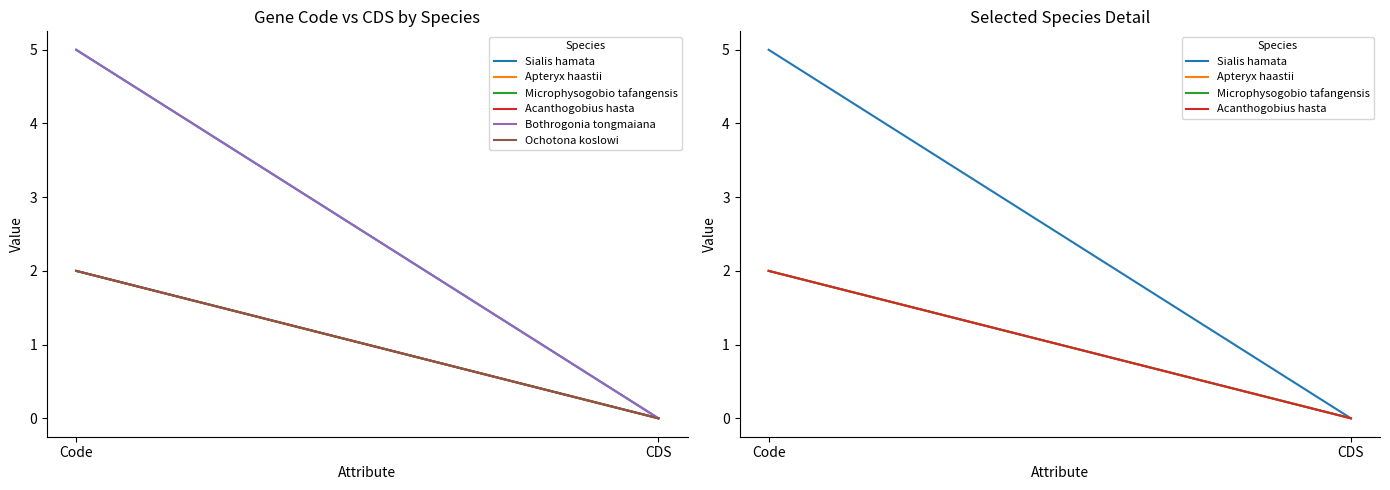

Reading left to right, transcribe all the data shown in this chart.

Sialis hamata: Code=5	CDS=0
Apteryx haastii: Code=2	CDS=0
Microphysogobio tafangensis: Code=2	CDS=0
Acanthogobius hasta: Code=2	CDS=0
Bothrogonia tongmaiana: Code=5	CDS=0
Ochotona koslowi: Code=2	CDS=0